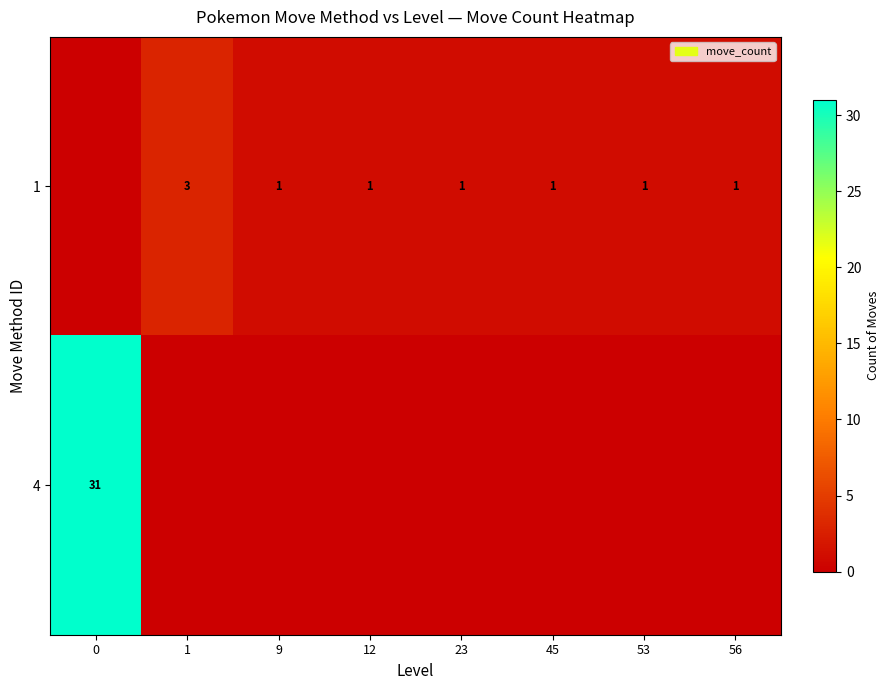

At how many categories does at least one series exceed 13?

1